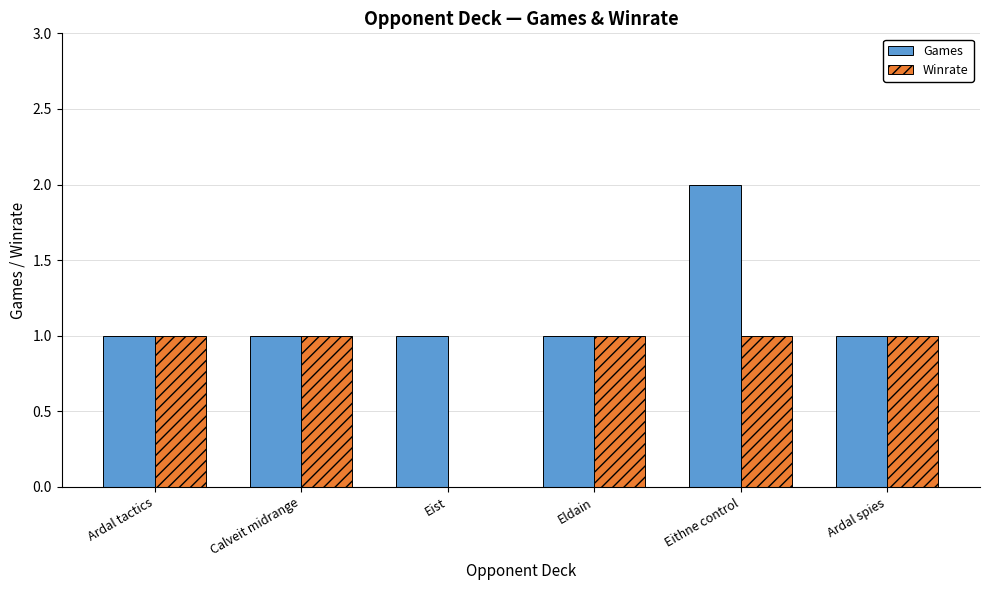

At which category is the sum across all series the highest?

Eithne control